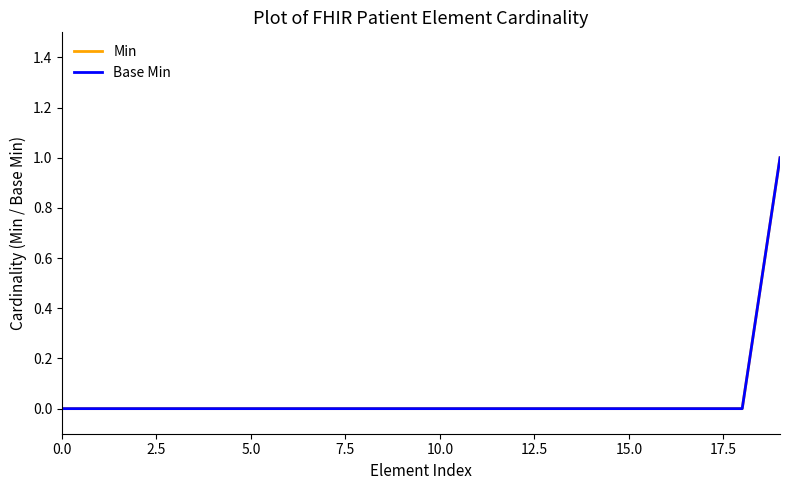

Does the chart have visible grid lines?

No